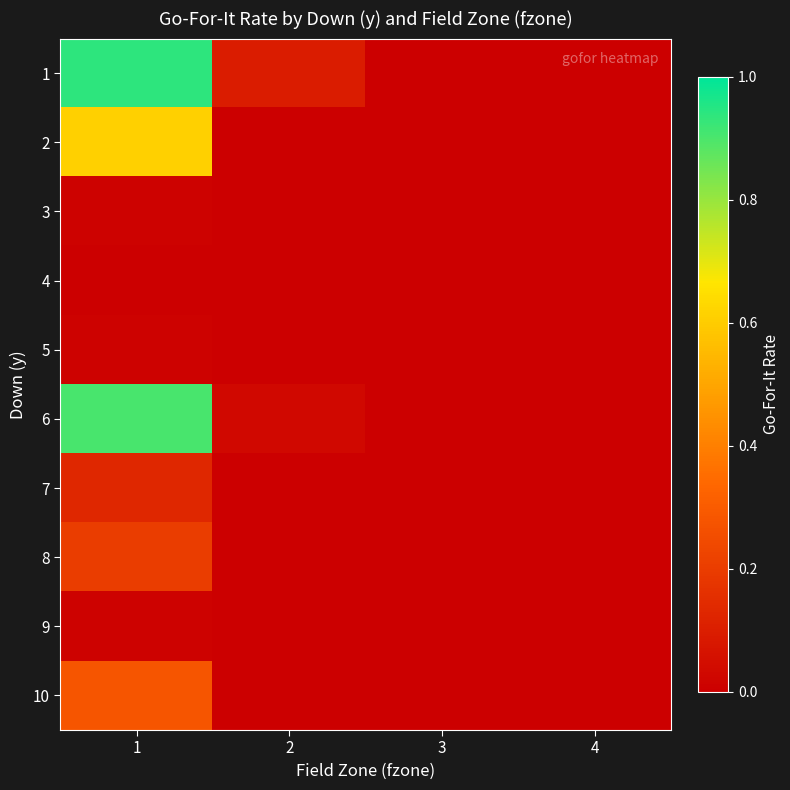

How many distinct data groups are displayed?

10